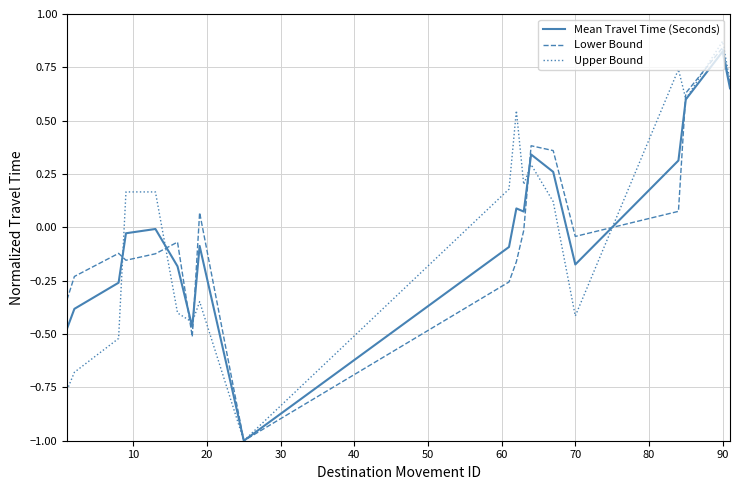

What are all the series names shown in the legend?

Mean Travel Time (Seconds), Lower Bound, Upper Bound